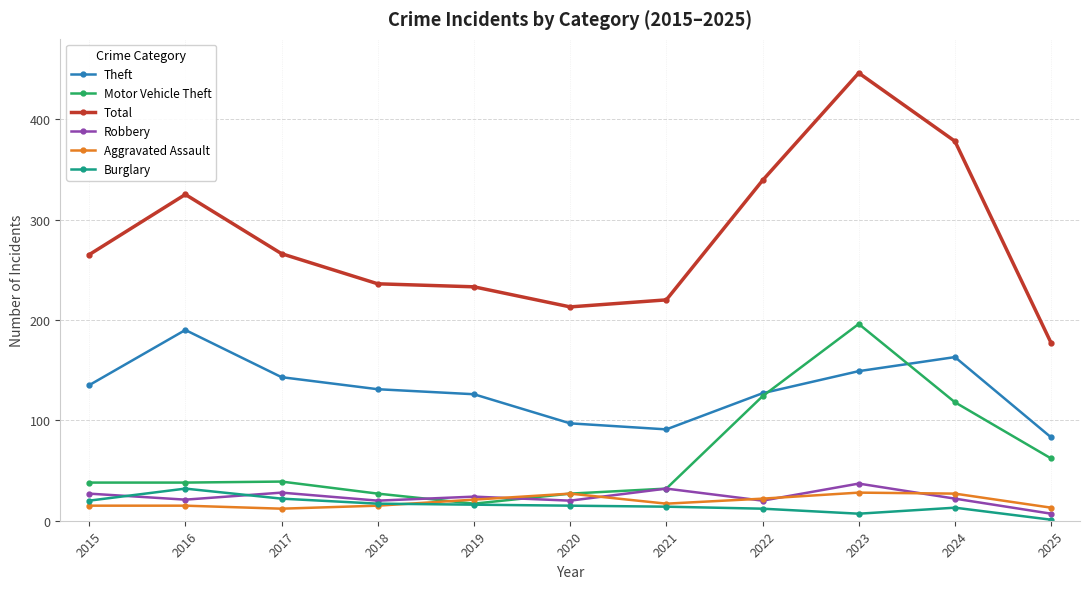

What is the spread (max minus min) of values at 2019?

217